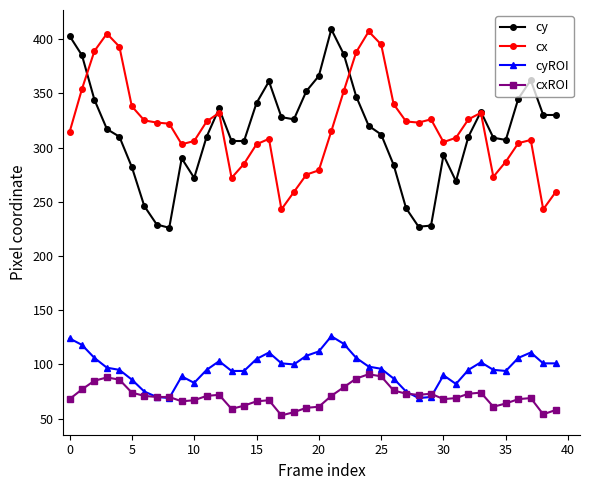

What is the maximum value for cxROI?

91